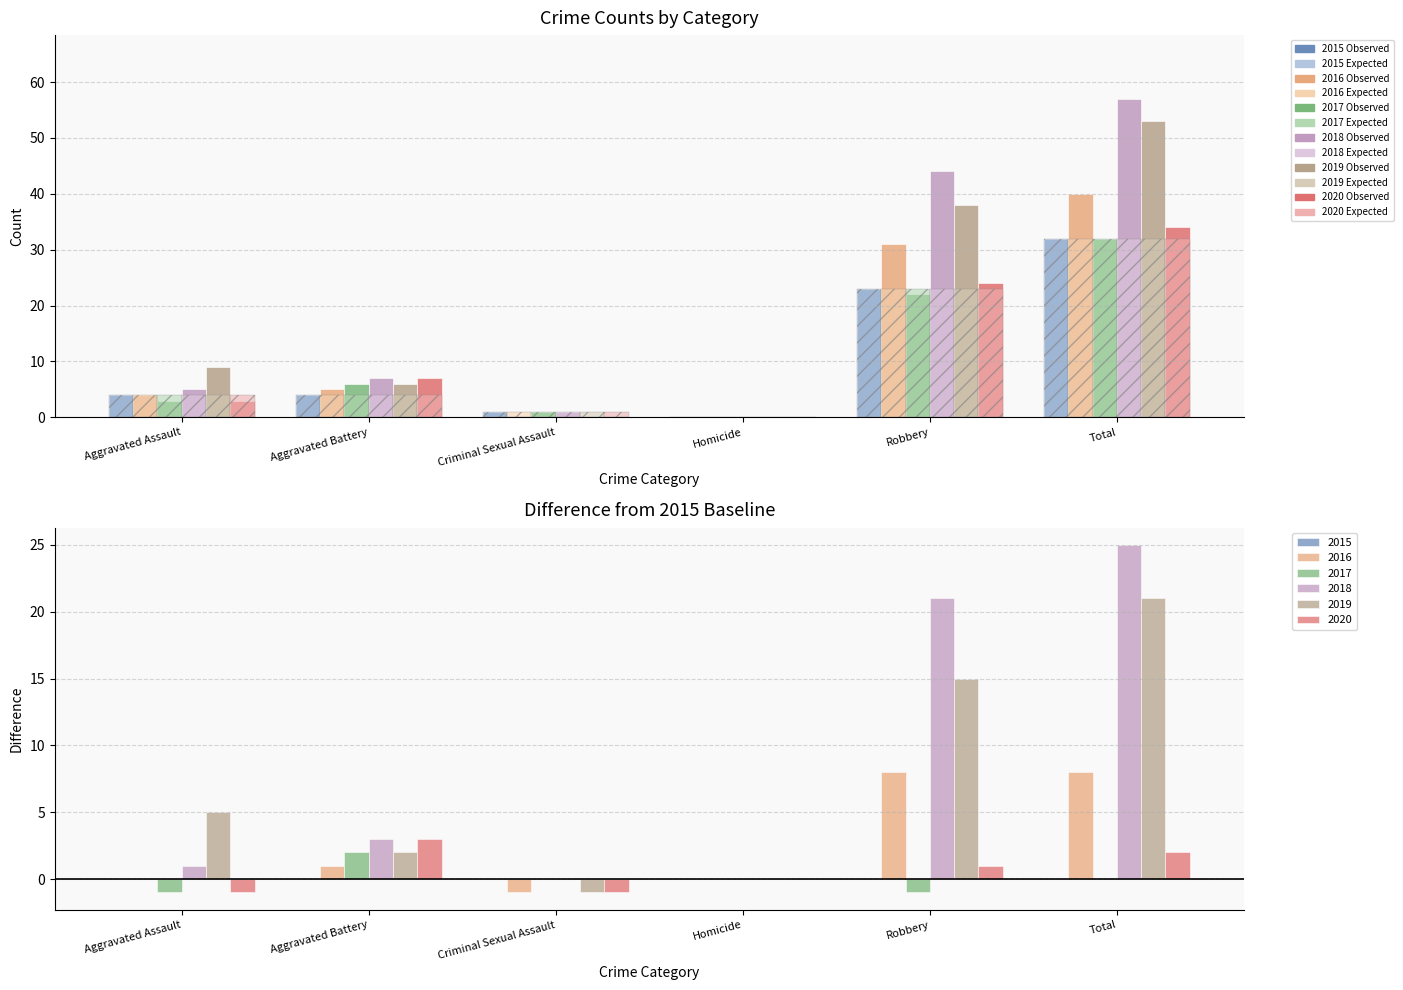

Which series has the largest range (max minus min)?

2018